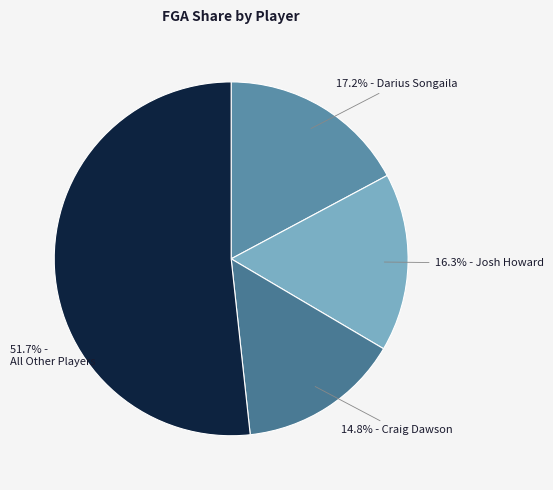

Count the number of slices in the pie.

4